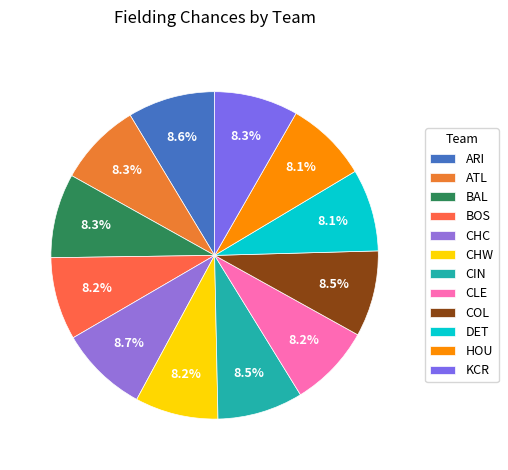

Is the sum of ATL and DET greater than half?

No